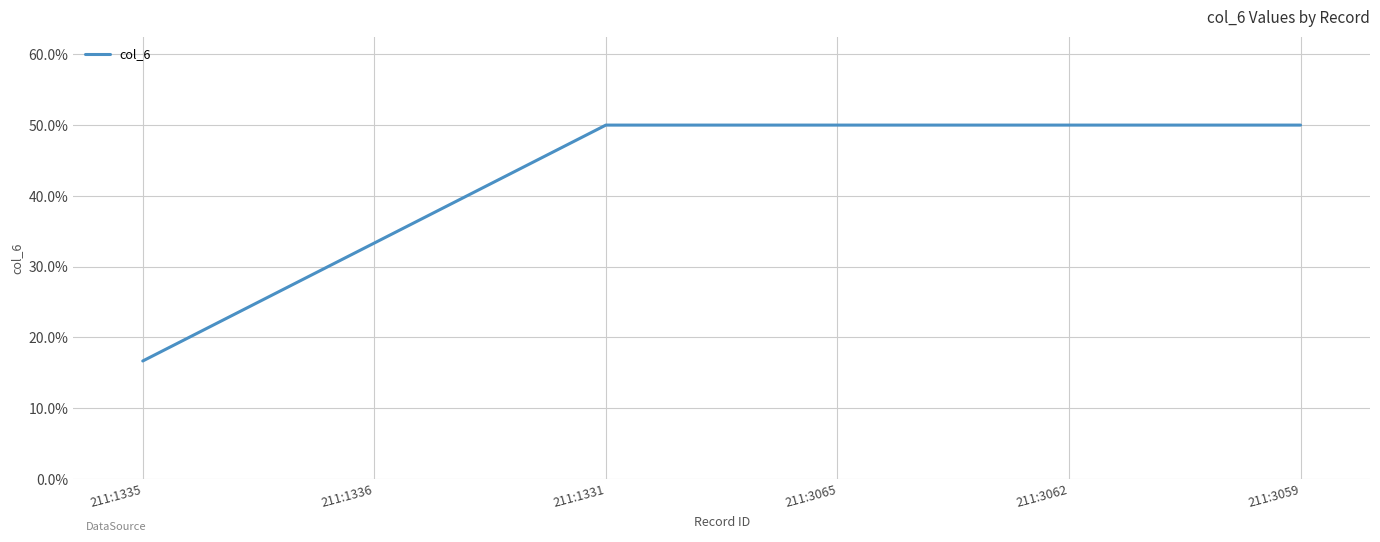

At which category does the chart reach its minimum across all series?

211:1335